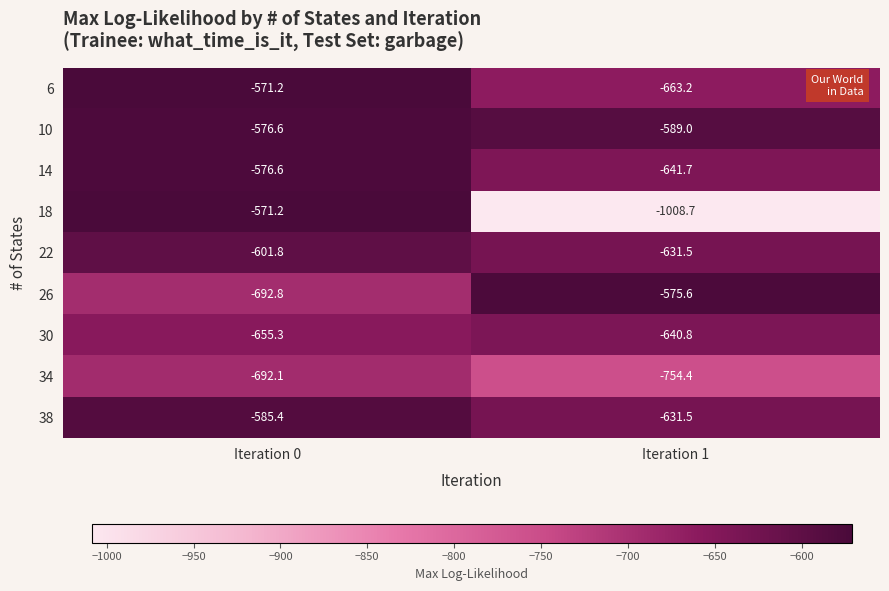

True or false: 6 has a value of -1099.5 at Iteration 1.

False